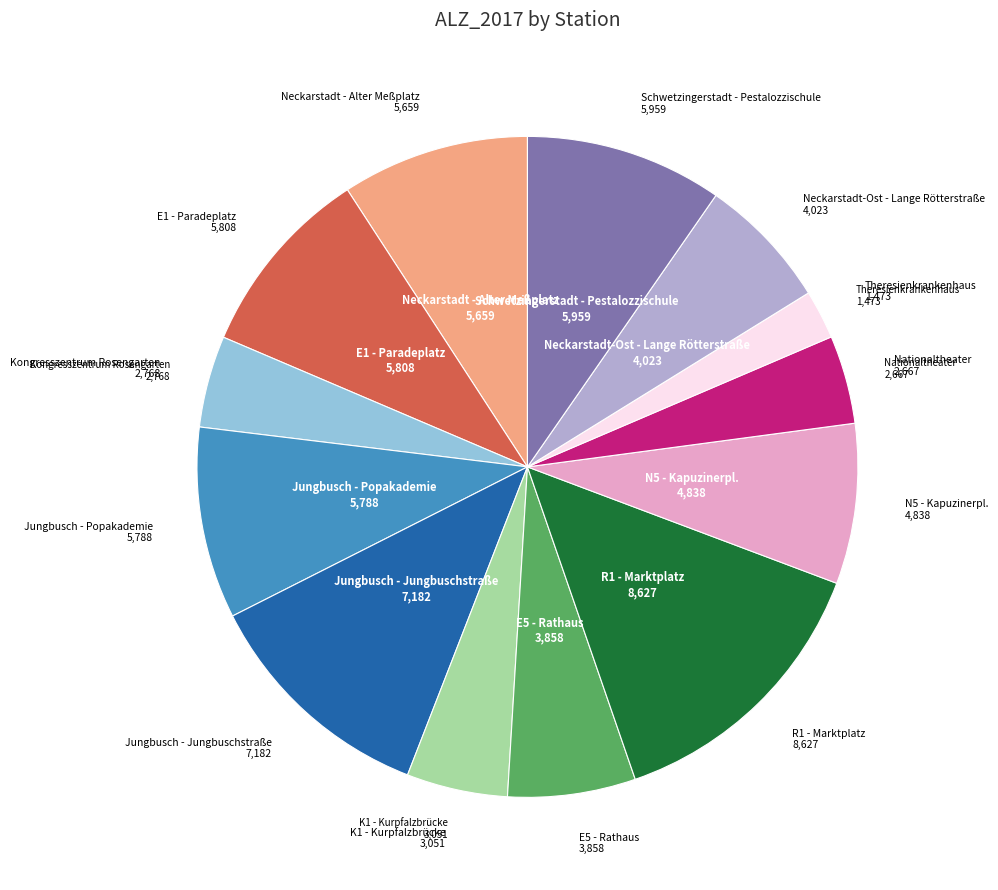

What is the smallest slice in the pie chart?

Theresienkrankenhaus